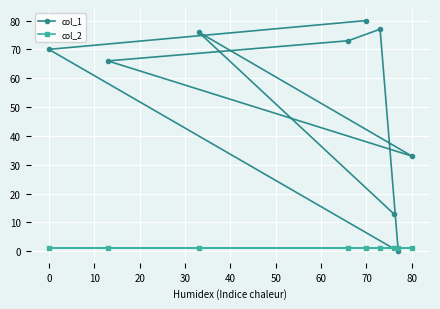

What is the difference between the maximum and minimum values in the col_1 series?

80